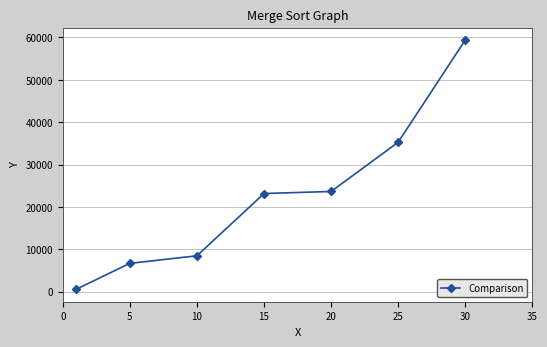

What is the difference between the maximum and minimum values?

58873.3